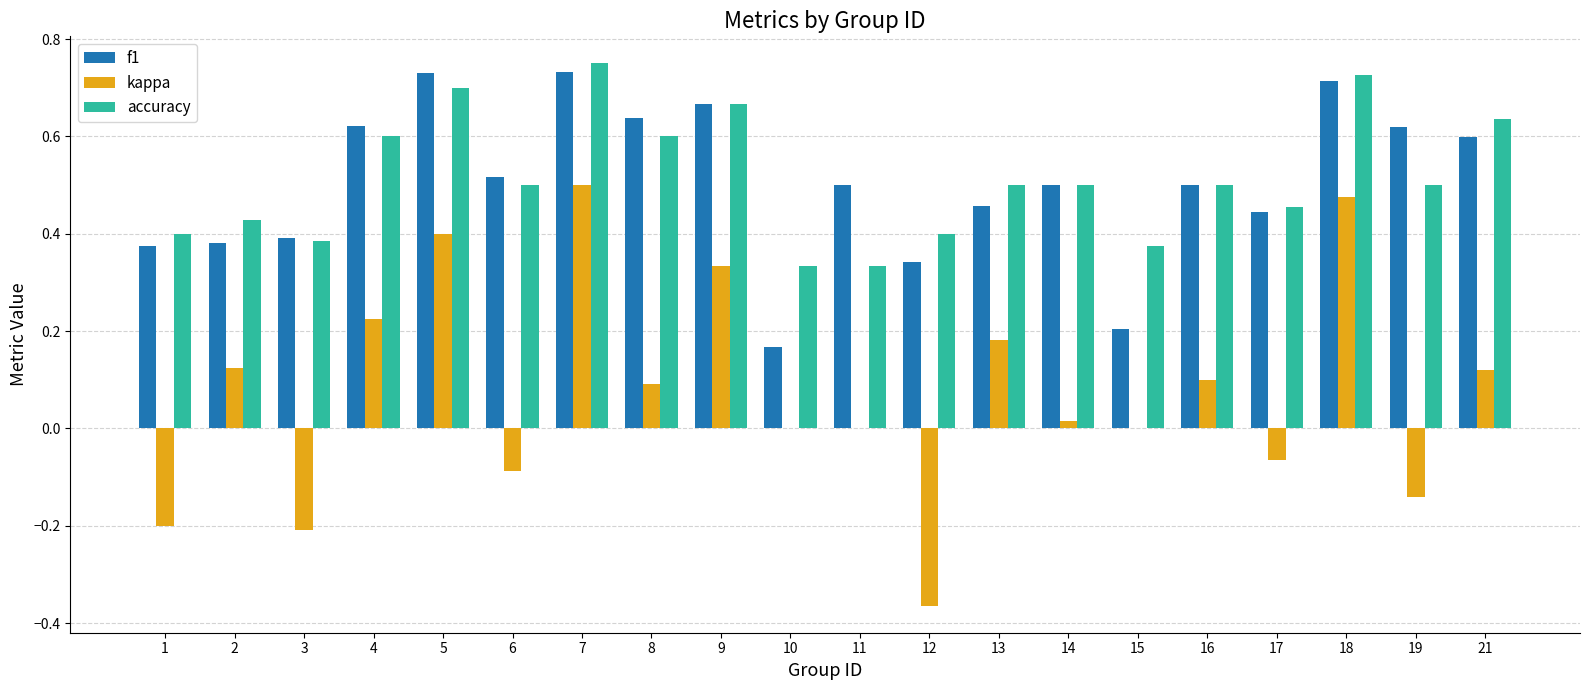

Between 8 and 11, which series saw the biggest shift?

accuracy